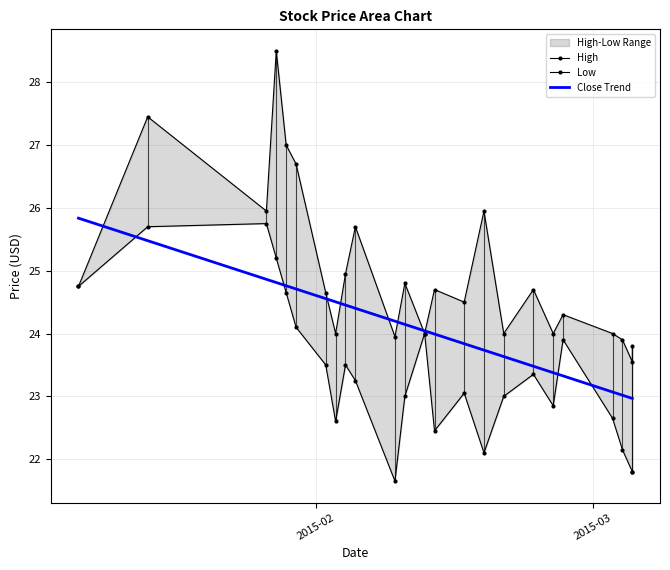

How many values in the High series exceed 24?

15